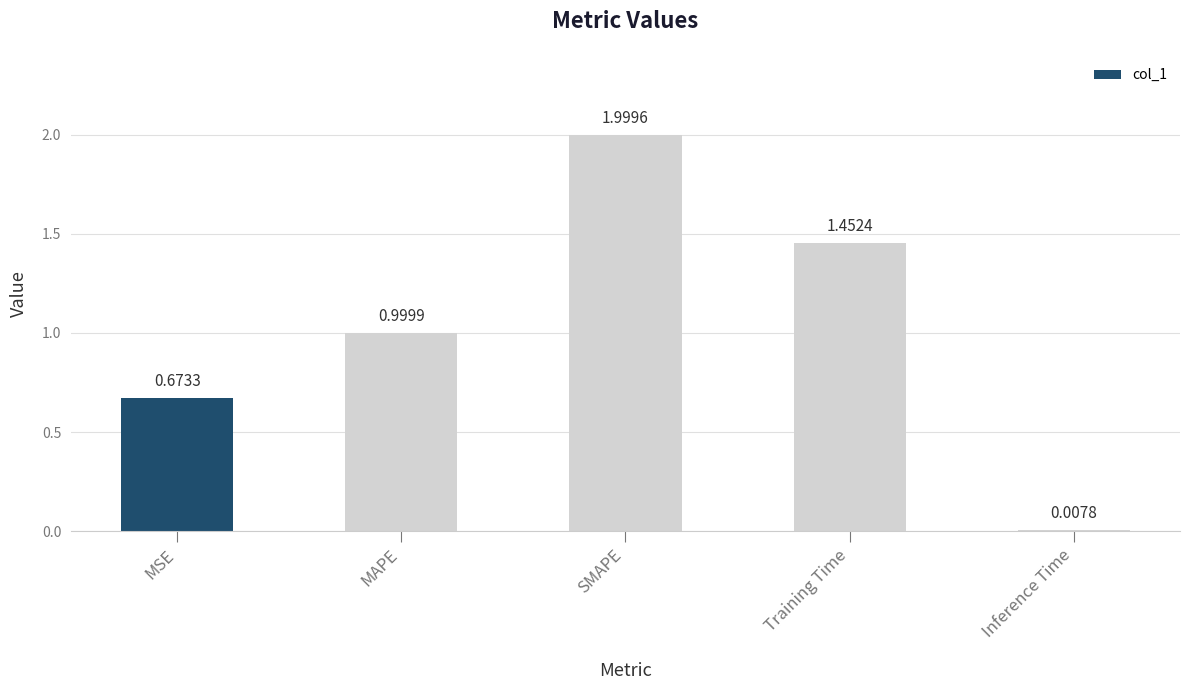

What is the difference between the maximum and minimum values?

2.0